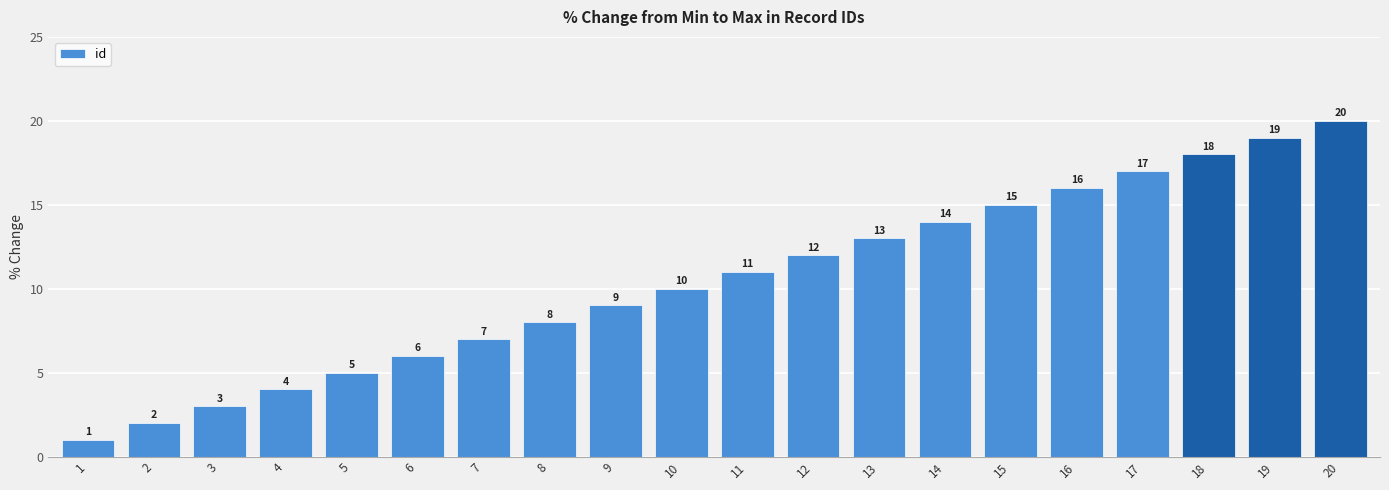

The chart shows a value of 3 at 3. True or false?

True